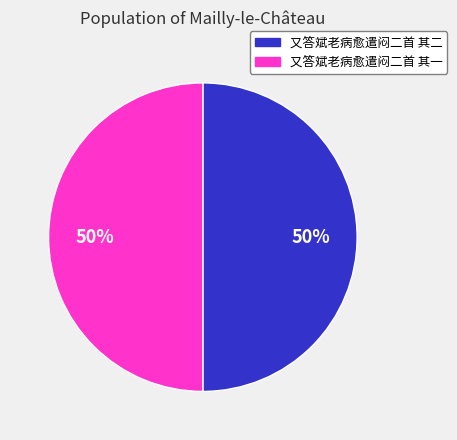

True or false: 又答斌老病愈遣闷二首 其二 accounts for 64% of the total.

False